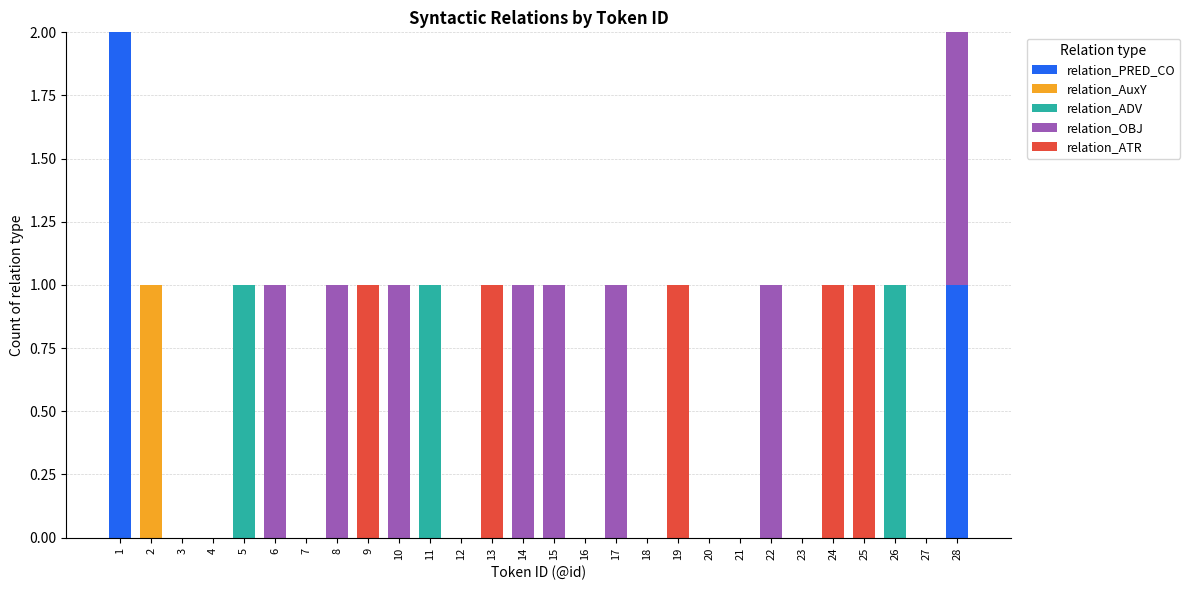

True or false: relation_PRED_CO has a value of 1 at 3.

False